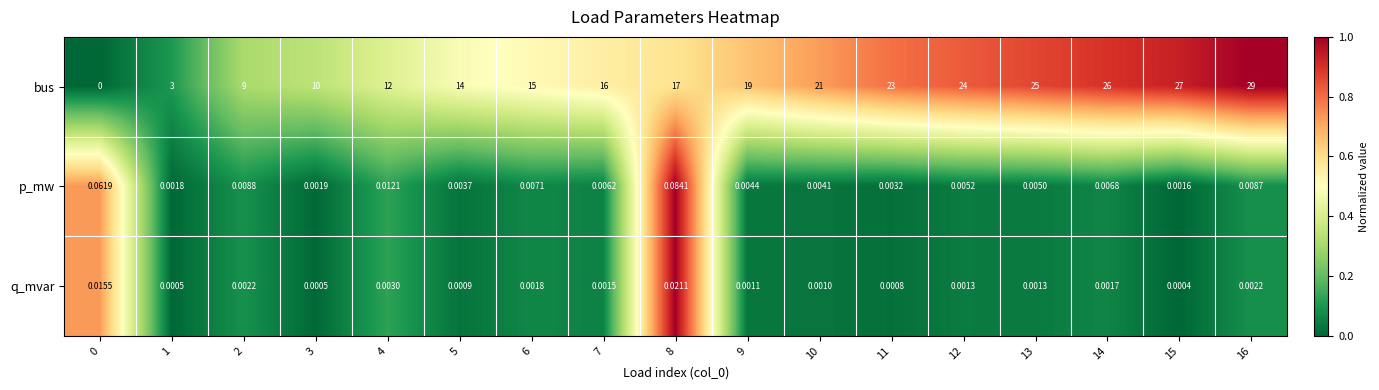

Which series has the largest total across all categories?

bus